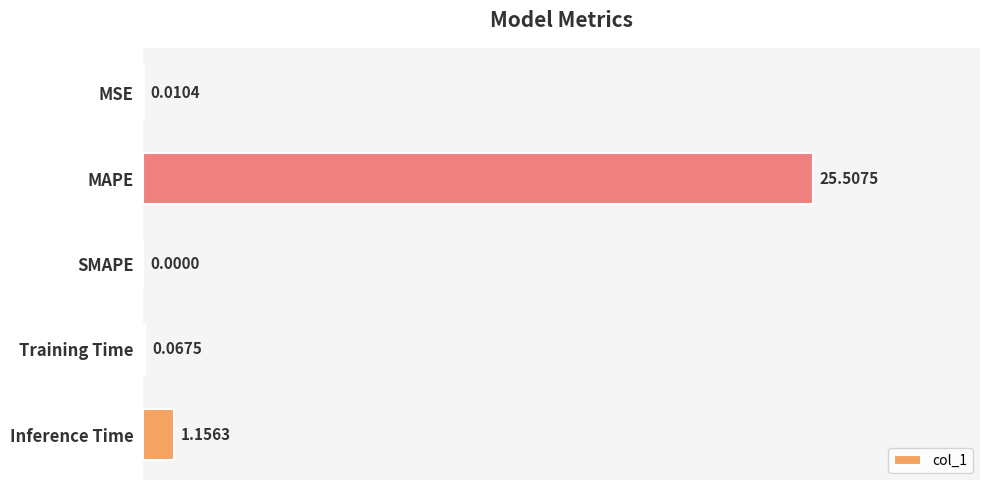

How many data points does each series have?

5